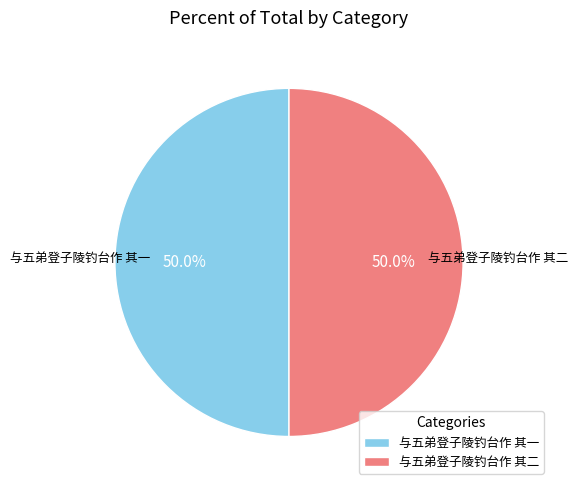

What is the ratio of the value at 与五弟登子陵钓台作 其二 to the value at 与五弟登子陵钓台作 其一?

1.0